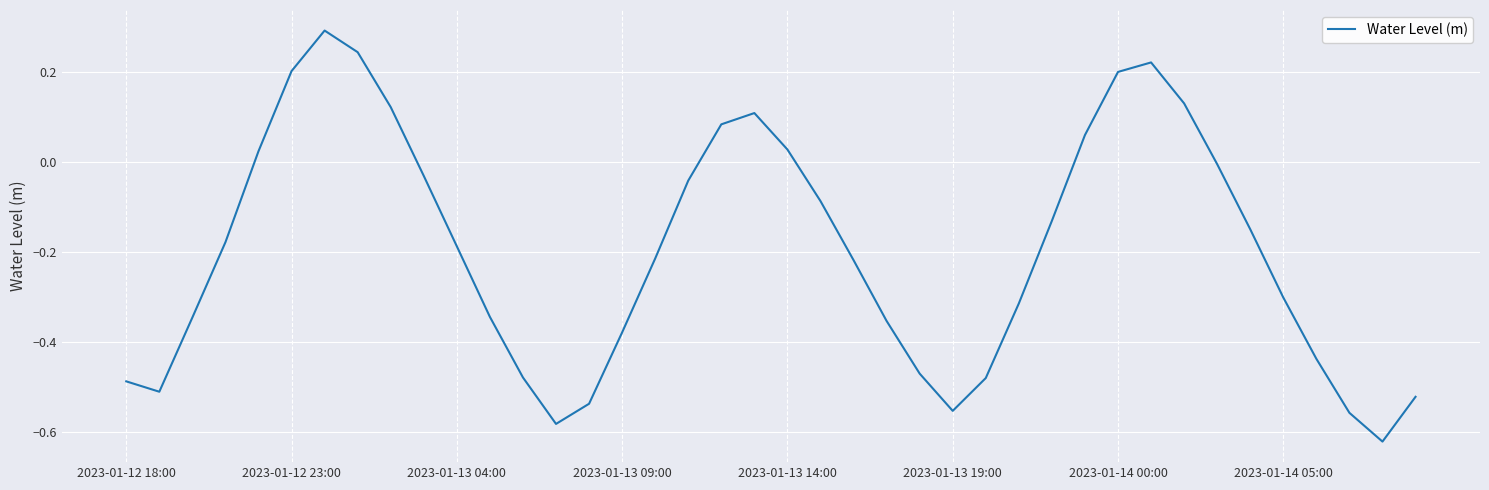

What is the difference between the maximum and minimum values?

0.9